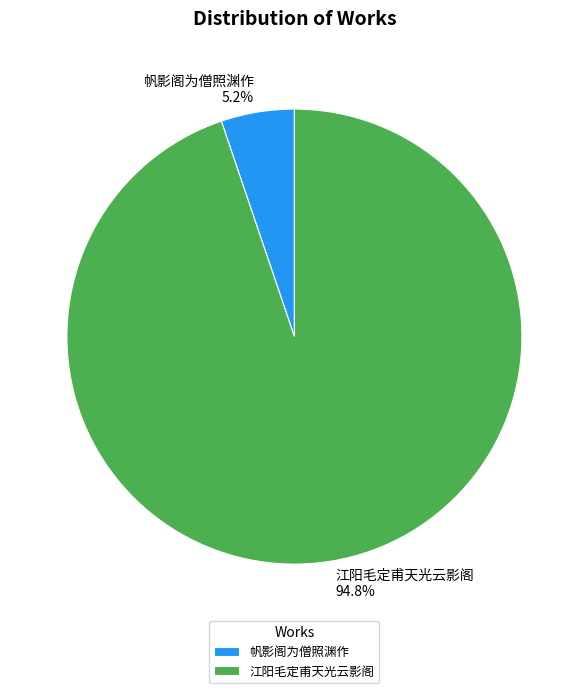

Is it true that 帆影阁为僧照渊作 is 16% of the pie?

False